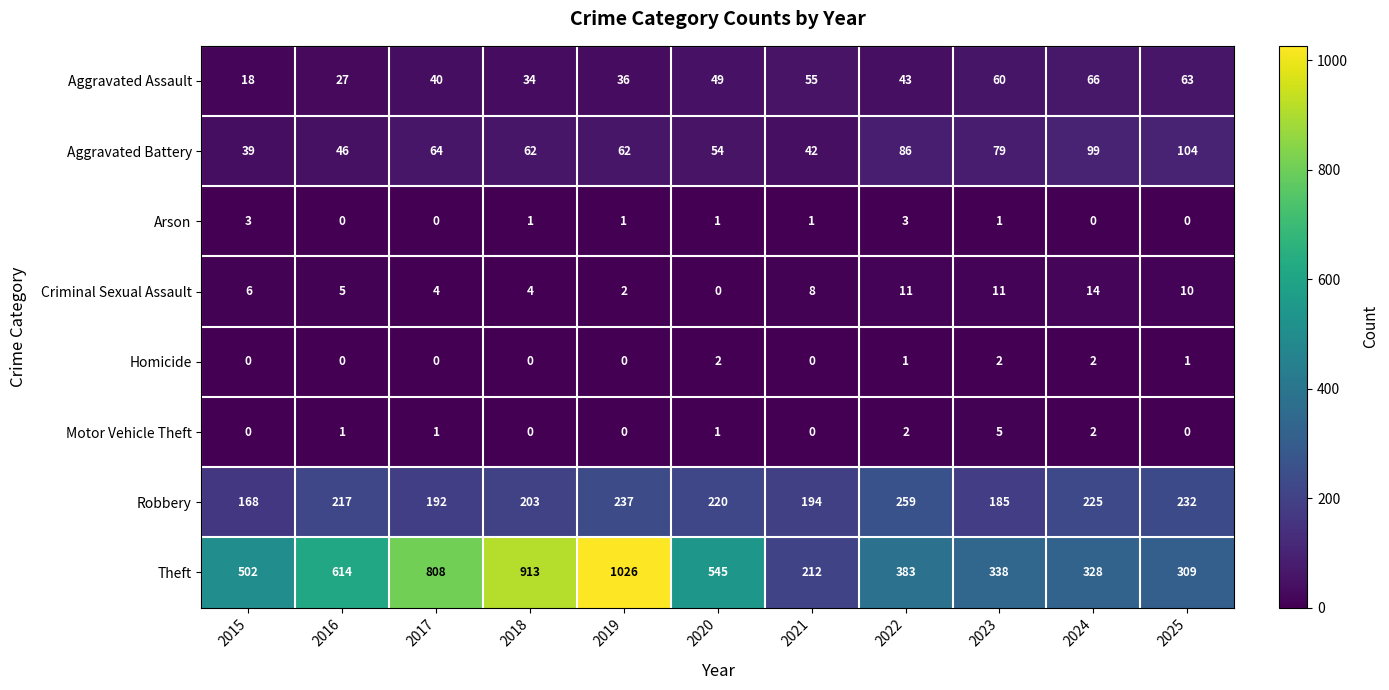

Rank the series by their maximum value, from highest to lowest.

Theft, Robbery, Aggravated Battery, Aggravated Assault, Criminal Sexual Assault, Motor Vehicle Theft, Arson, Homicide